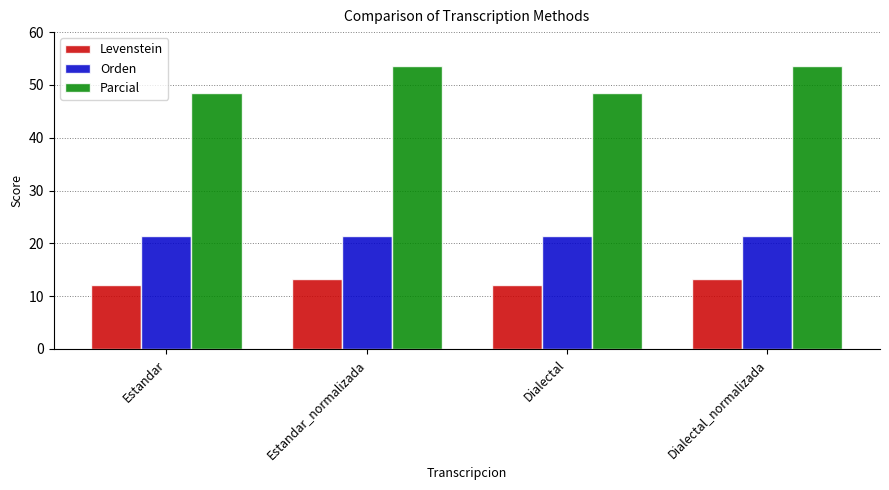

True or false: Parcial has a value of 53.6 at Dialectal_normalizada.

True